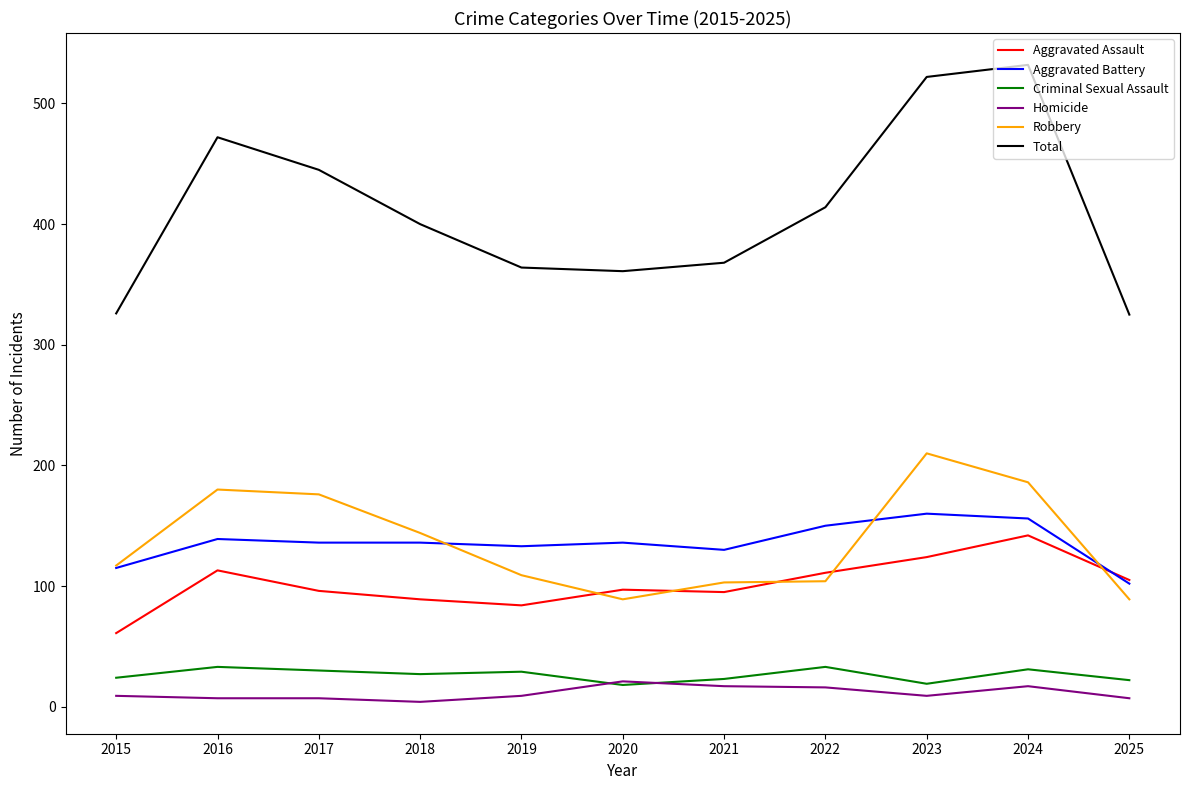

What is the average value of the Robbery series?

137